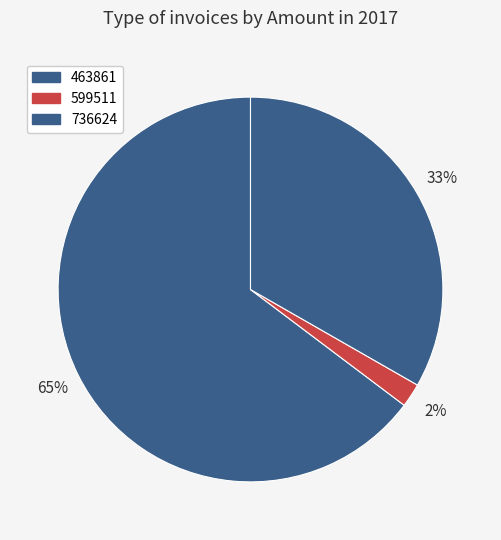

What is the ratio of the value at 599511 to the value at 736624?

0.1